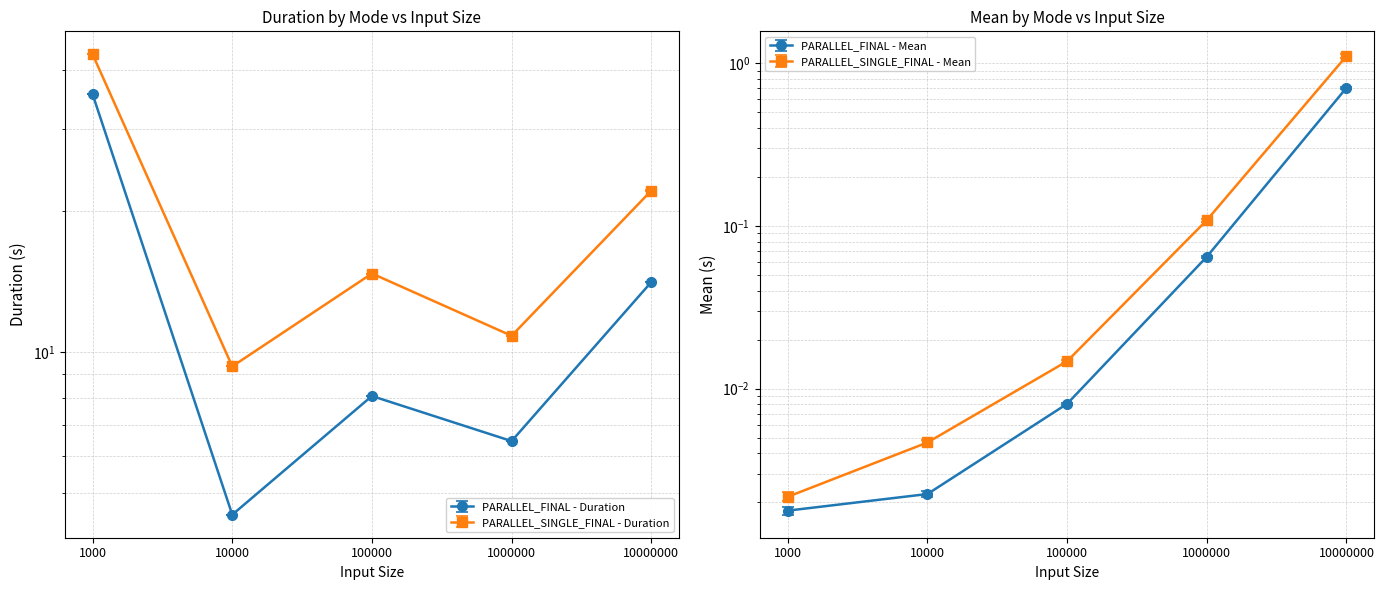

Which label corresponds to the largest value in the chart?

1000